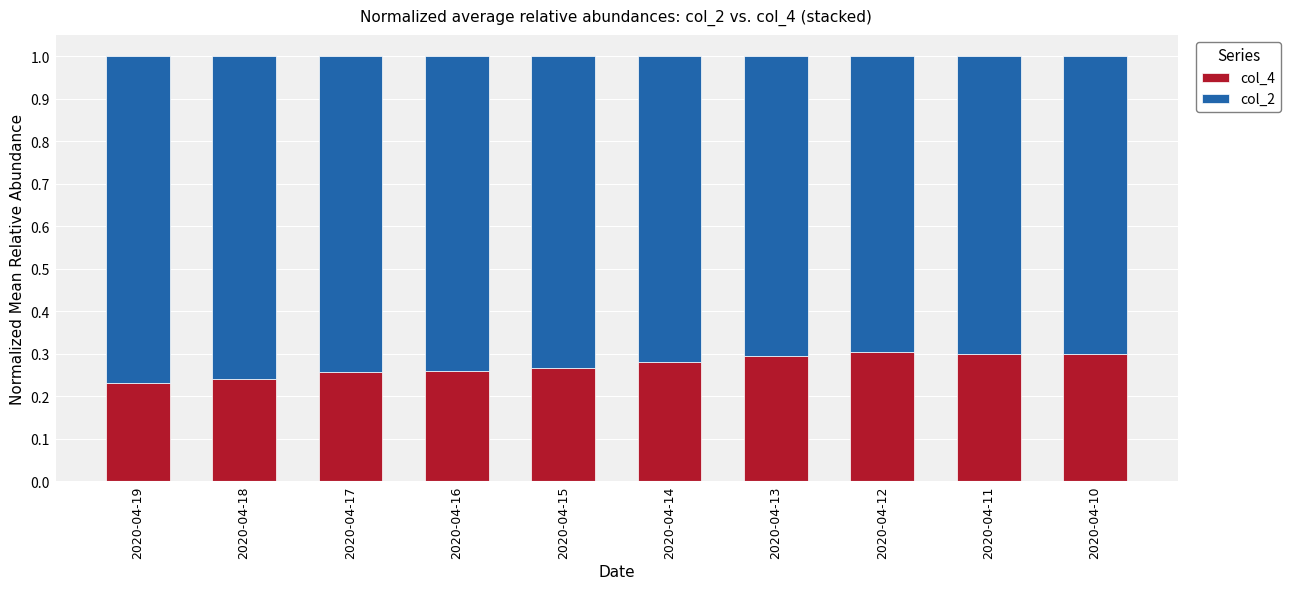

What is the total value across all series at 2020-04-14?

1.0